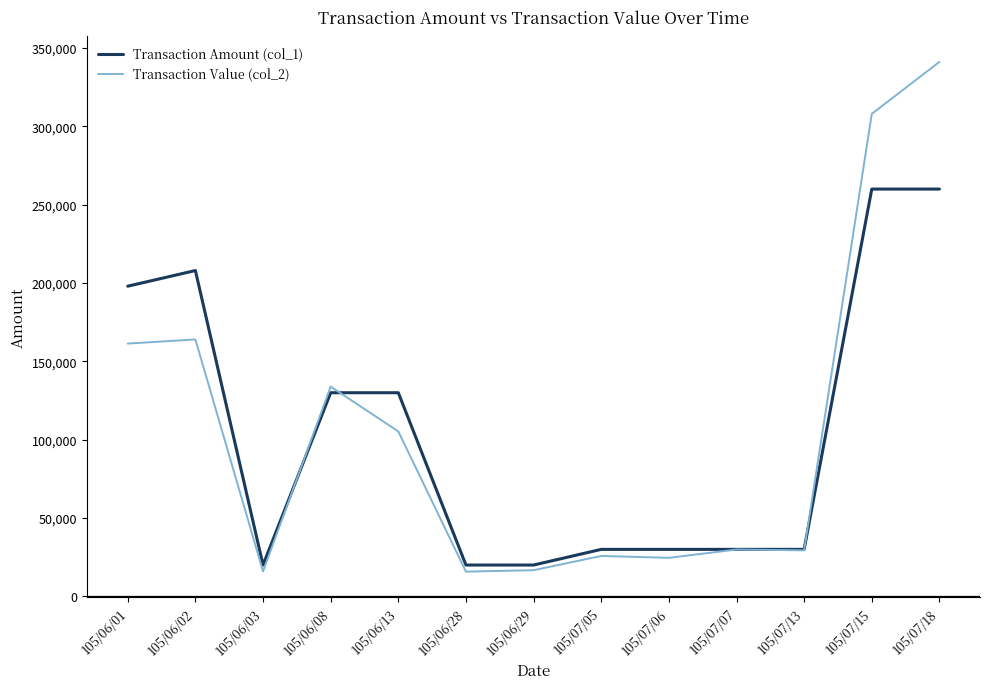

What are all the series names shown in the legend?

Transaction Amount (col_1), Transaction Value (col_2)